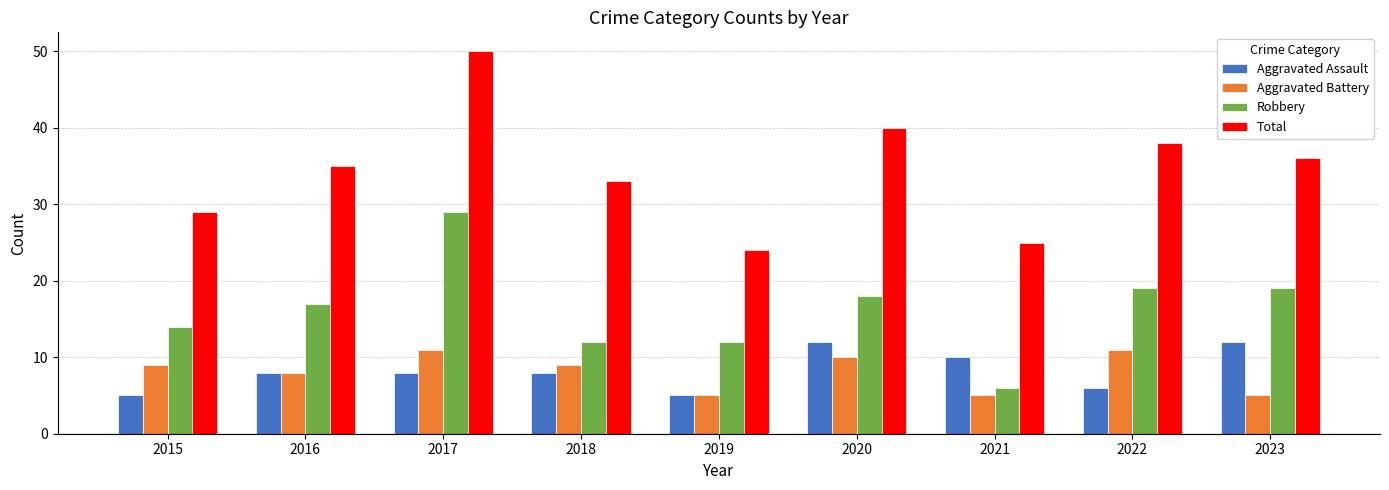

What value does the Aggravated Assault series have at 2015?

5